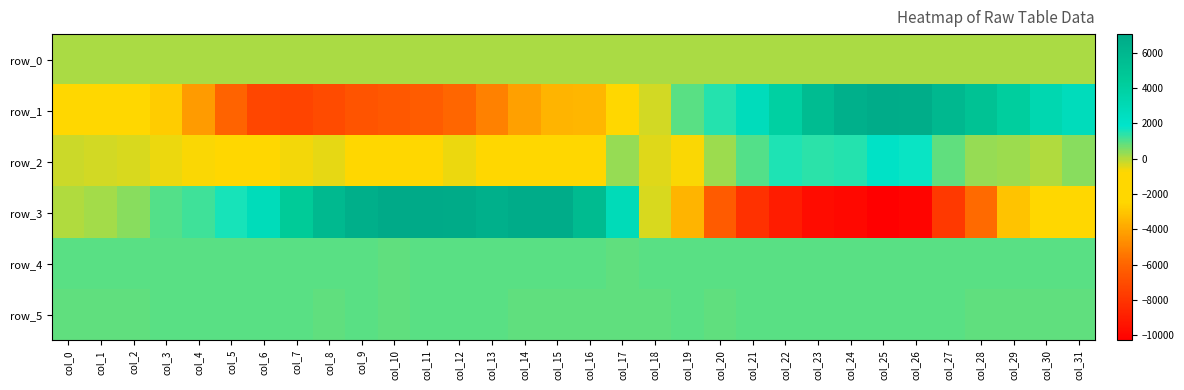

Reading right to left, extract all data points from this chart.

row_0: col_31=87.6	col_30=87.5	col_29=87.5	col_28=87.4	col_27=87.4	col_26=87.3	col_25=87.3	col_24=87.2	col_23=87.2	col_22=87.1	col_21=87.1	col_20=87.0	col_19=87.0	col_18=86.9	col_17=86.9	col_16=86.9	col_15=86.8	col_14=86.7	col_13=86.7	col_12=86.6	col_11=86.6	col_10=86.5	col_9=86.5	col_8=86.4	col_7=86.4	col_6=86.3	col_5=86.3	col_4=86.2	col_3=86.2	col_2=86.1	col_1=86.1	col_0=86.0
row_1: col_31=2677.0	col_30=3193.0	col_29=4164.0	col_28=5204.0	col_27=5934.0	col_26=6772.0	col_25=6800.0	col_24=6523.0	col_23=5597.0	col_22=3994.0	col_21=2707.0	col_20=1469.0	col_19=921.0	col_18=-297.0	col_17=-1929.0	col_16=-3457.0	col_15=-3555.0	col_14=-4137.0	col_13=-5069.0	col_12=-5910.0	col_11=-6352.0	col_10=-6497.0	col_9=-6647.0	col_8=-7058.0	col_7=-7365.0	col_6=-7268.0	col_5=-6060.0	col_4=-4281.0	col_3=-2808.0	col_2=-1805.0	col_1=-1277.0	col_0=-1017.0
row_2: col_31=465.0	col_30=29.0	col_29=240.0	col_28=295.0	col_27=841.0	col_26=1740.0	col_25=2139.0	col_24=1455.0	col_23=1418.0	col_22=1500.0	col_21=969.0	col_20=245.0	col_19=-685.0	col_18=-466.0	col_17=307.0	col_16=-768.0	col_15=-1190.0	col_14=-1074.0	col_13=-891.0	col_12=-550.0	col_11=-1014.0	col_10=-1380.0	col_9=-892.0	col_8=-512.0	col_7=-611.0	col_6=-993.0	col_5=-956.0	col_4=-683.0	col_3=-564.0	col_2=-347.0	col_1=-313.0	col_0=-201.0
row_3: col_31=-1249.0	col_30=-1762.0	col_29=-3099.0	col_28=-5786.0	col_27=-7792.0	col_26=-10074.0	col_25=-10279.0	col_24=-9902.0	col_23=-9706.0	col_22=-8998.0	col_21=-8120.0	col_20=-6356.0	col_19=-3563.0	col_18=-394.0	col_17=2807.0	col_16=5661.0	col_15=6819.0	col_14=6775.0	col_13=6504.0	col_12=6863.0	col_11=6975.0	col_10=7043.0	col_9=6573.0	col_8=5828.0	col_7=4466.0	col_6=2767.0	col_5=1583.0	col_4=1170.0	col_3=1016.0	col_2=472.0	col_1=153.0	col_0=71.0
row_4: col_31=912.0	col_30=909.0	col_29=911.0	col_28=906.0	col_27=908.0	col_26=905.0	col_25=907.0	col_24=913.0	col_23=910.0	col_22=906.0	col_21=907.0	col_20=909.0	col_19=901.0	col_18=899.0	col_17=883.0	col_16=888.0	col_15=886.0	col_14=887.0	col_13=888.0	col_12=887.0	col_11=889.0	col_10=885.0	col_9=894.0	col_8=902.0	col_7=917.0	col_6=912.0	col_5=919.0	col_4=922.0	col_3=920.0	col_2=927.0	col_1=921.0	col_0=927.0
row_5: col_31=885.0	col_30=880.0	col_29=877.0	col_28=880.0	col_27=886.0	col_26=890.0	col_25=890.0	col_24=887.0	col_23=887.0	col_22=888.0	col_21=886.0	col_20=883.0	col_19=886.0	col_18=883.0	col_17=884.0	col_16=884.0	col_15=882.0	col_14=885.0	col_13=887.0	col_12=888.0	col_11=892.0	col_10=884.0	col_9=890.0	col_8=881.0	col_7=892.0	col_6=887.0	col_5=892.0	col_4=888.0	col_3=892.0	col_2=885.0	col_1=882.0	col_0=881.0